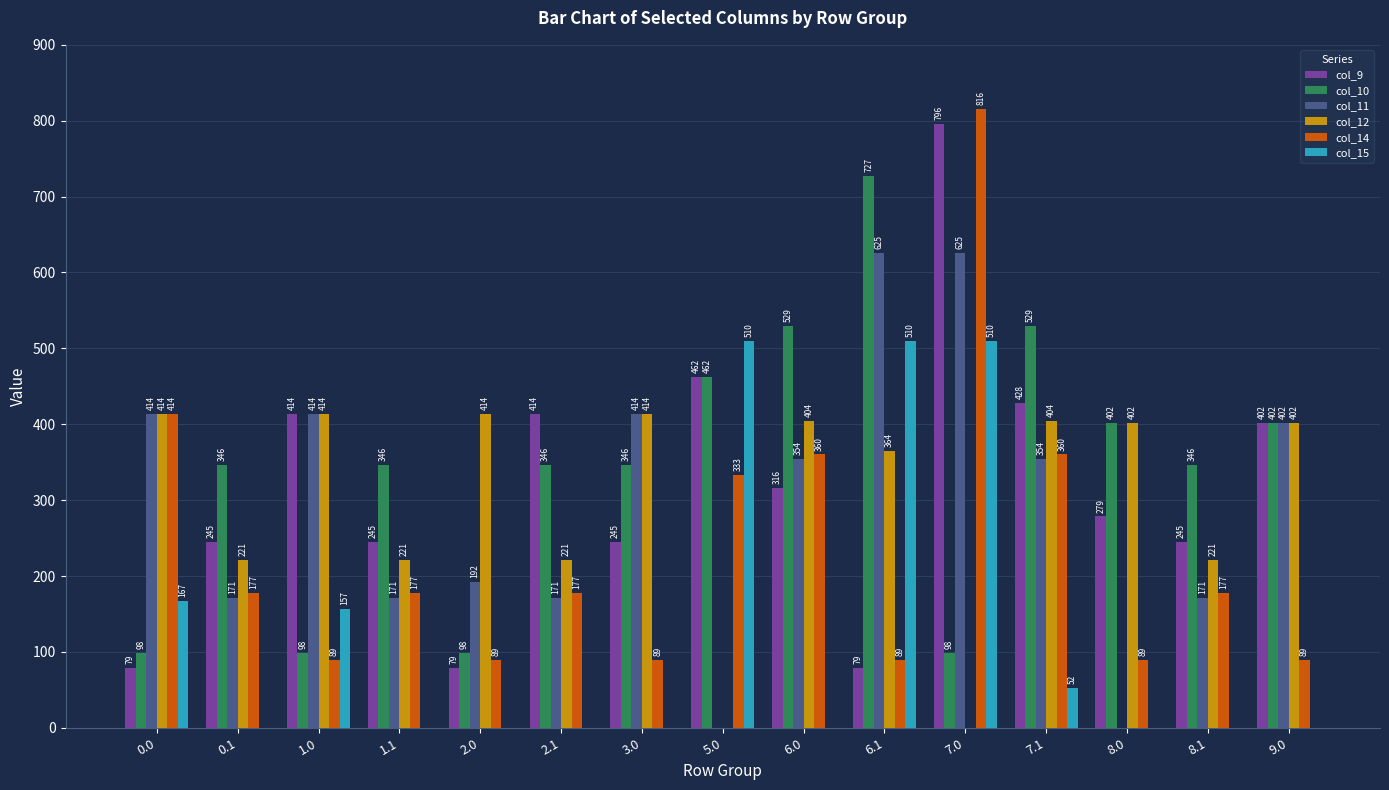

At which category is the sum across all series the highest?

7.0